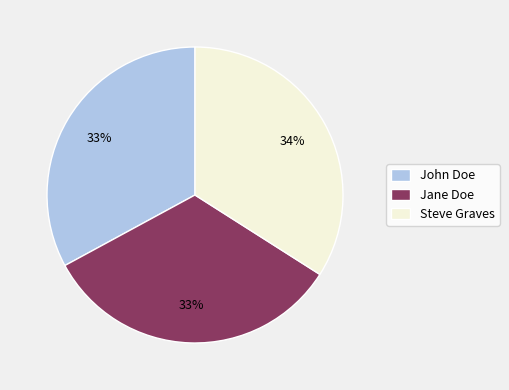

Does Jane Doe represent more than half of the total?

No